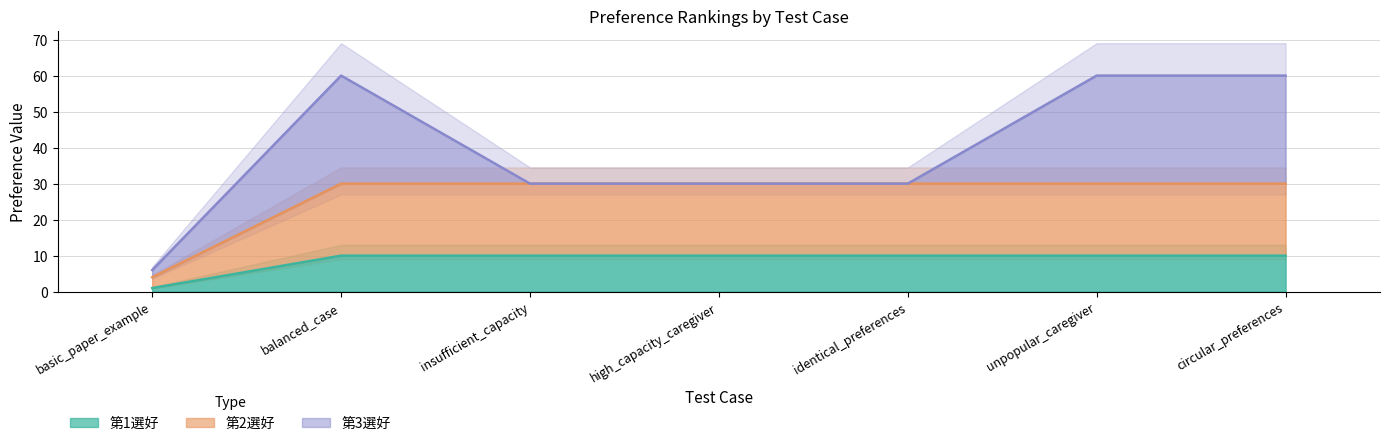

What is the average value of the 第3選好 series?

13